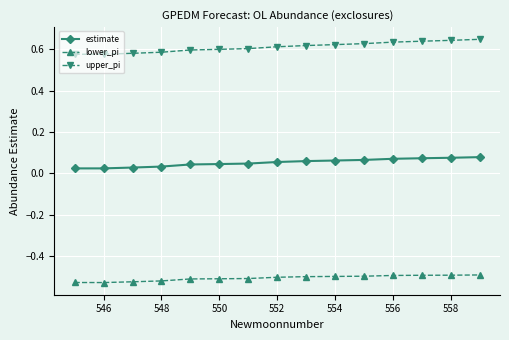

What is the sum of all upper_pi values?

9.2